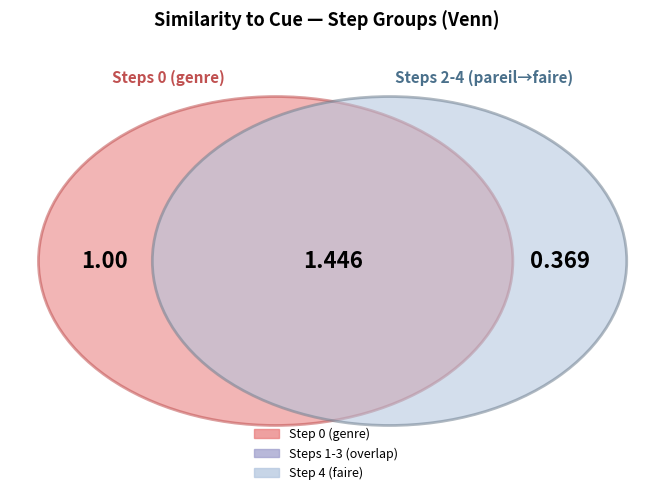

Between 1 and 2, which is larger?

1